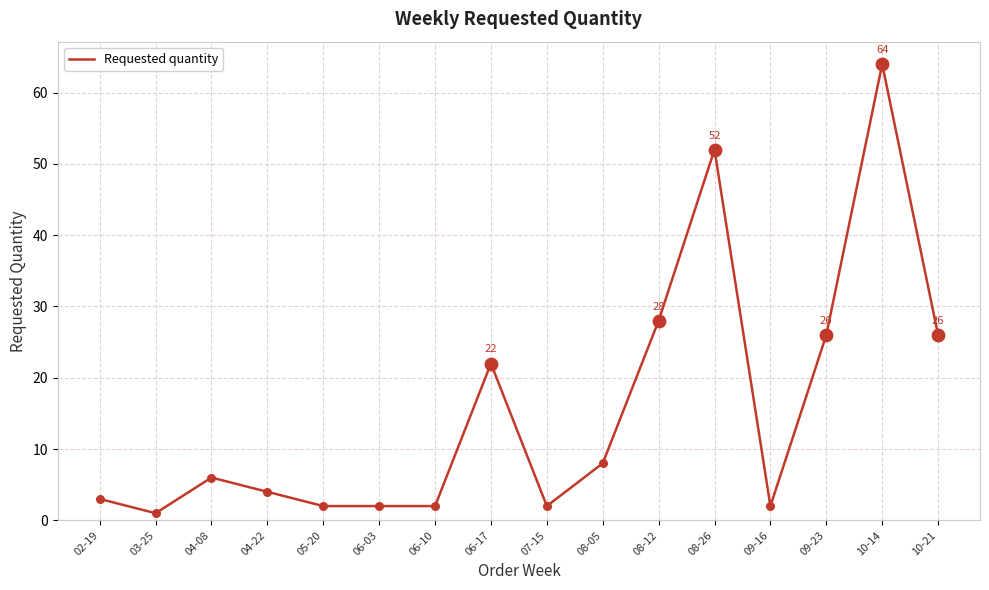

Which has a higher value, 09-23 or 08-26?

08-26